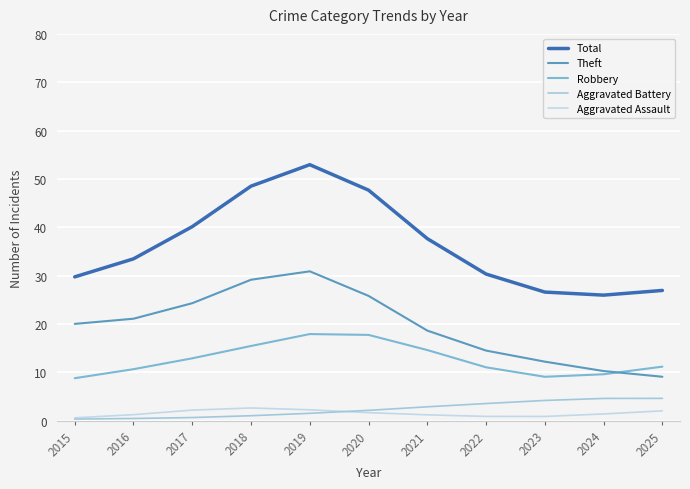

What is the value of the Theft point at the 4th from the left?

29.2